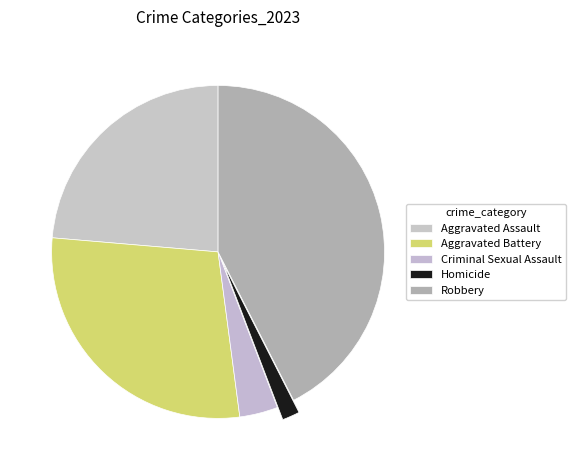

Is it true that Criminal Sexual Assault is 1% of the pie?

False